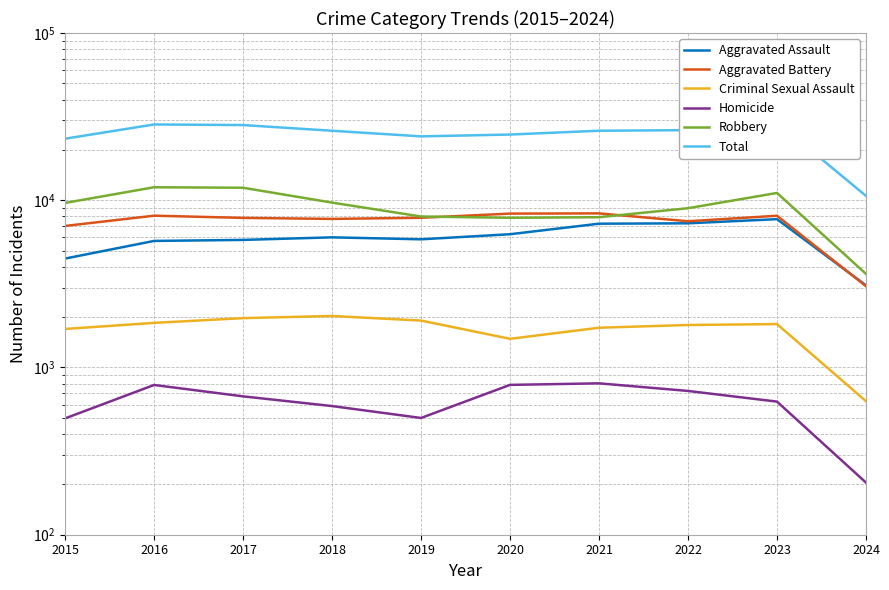

What is the difference between the second highest and minimum values in the Homicide series?

582